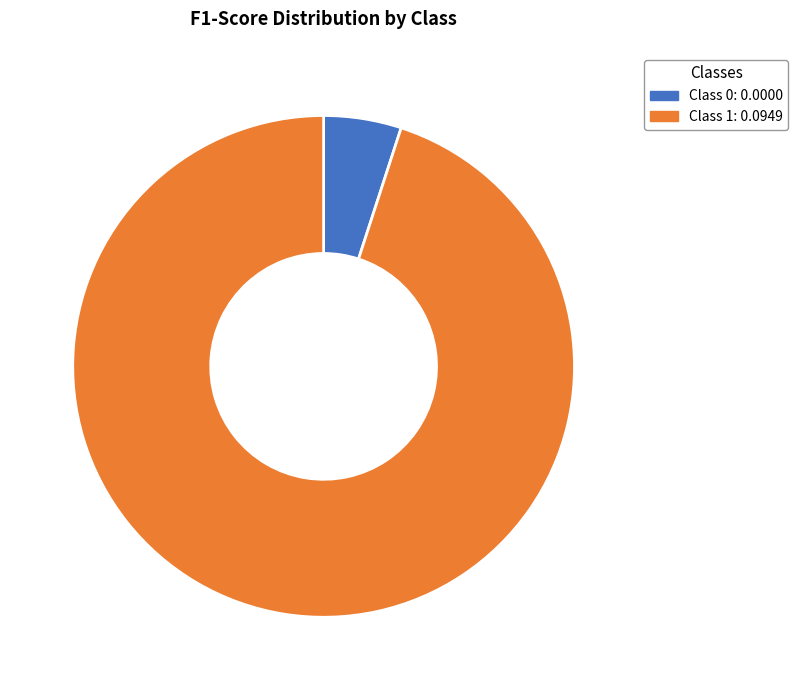

Count the number of slices in the pie.

2